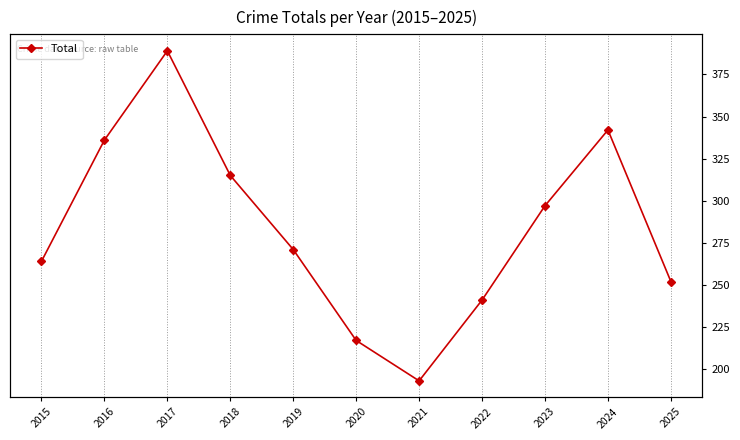

What is the difference between the second highest and minimum values?

149